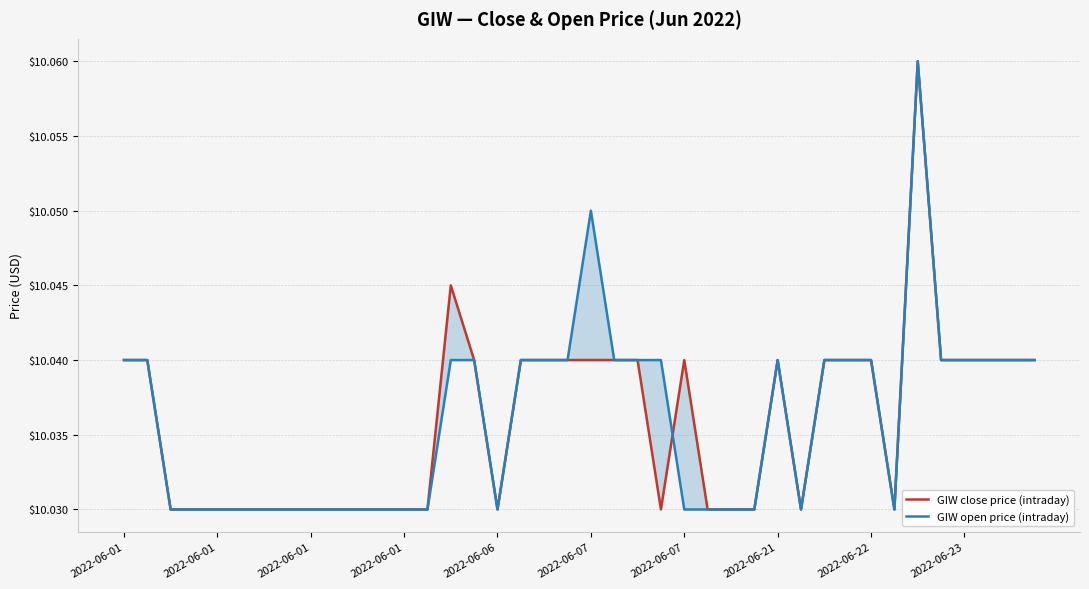

At which label is GIW close price (intraday) closest to 10?

2022-06-01